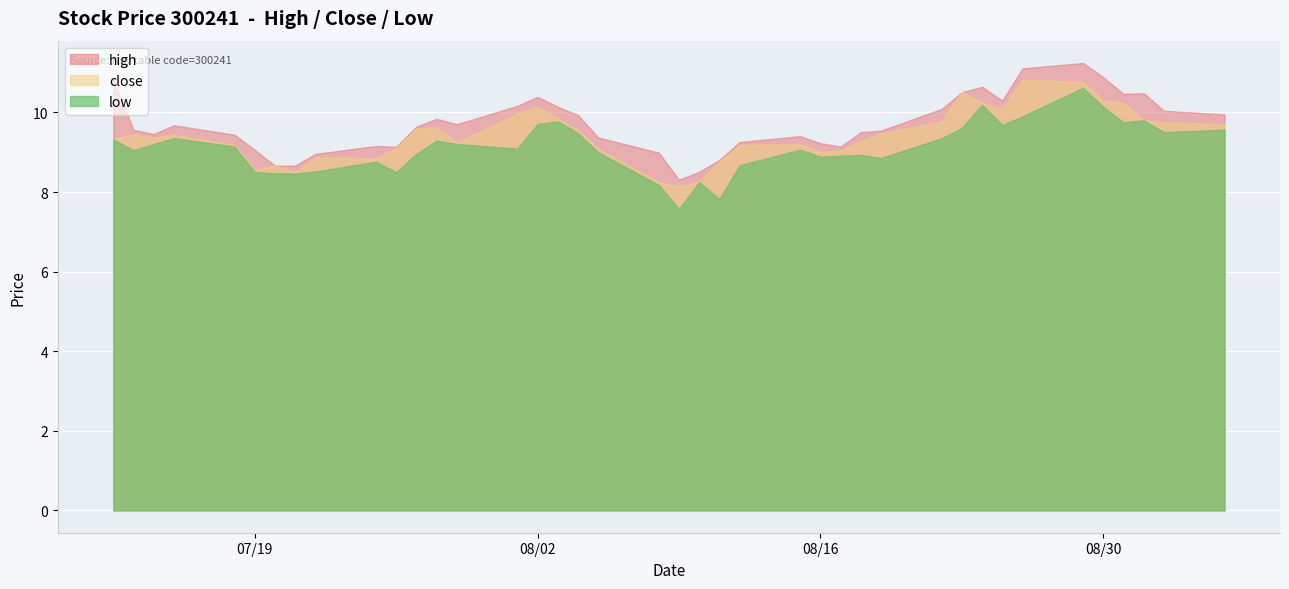

True or false: low has a value of 8.2 at 2011-08-08.

True